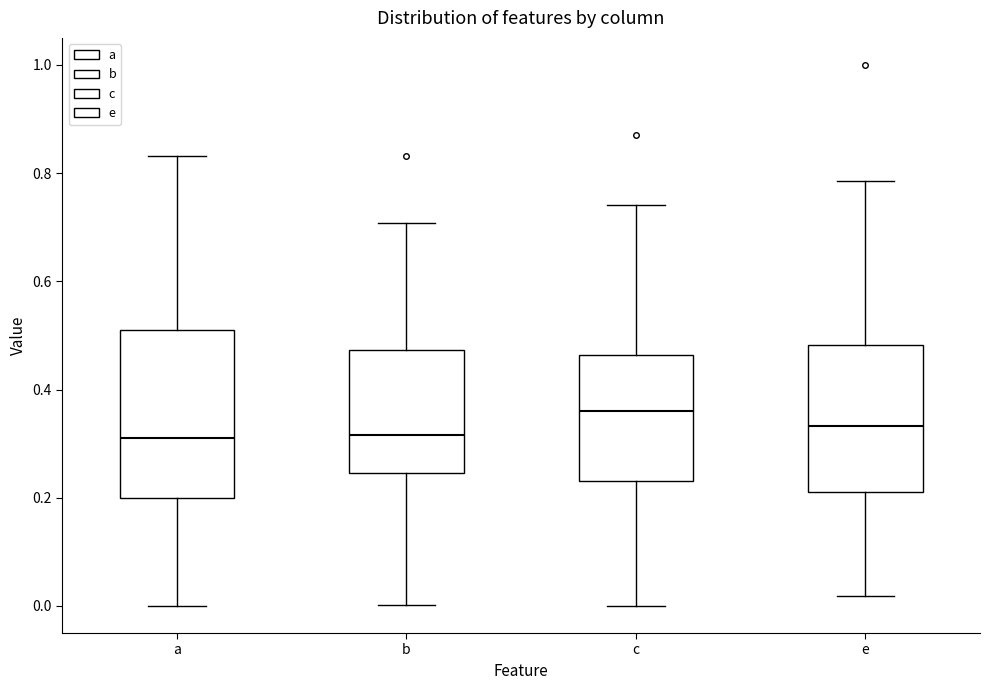

Reading left to right, read every box against the y-axis: the position of its median line, the range the box covers, and the ends of its whiskers. The values are not printed on the chart, so give them approximately, as read against the axis.

a: median 0.32, box 0.20 to 0.52, whiskers 0.00 to 0.84
b: median 0.32, box 0.24 to 0.48, whiskers 0.00 to 0.70
c: median 0.36, box 0.24 to 0.46, whiskers 0.00 to 0.74
e: median 0.34, box 0.22 to 0.48, whiskers 0.02 to 0.78